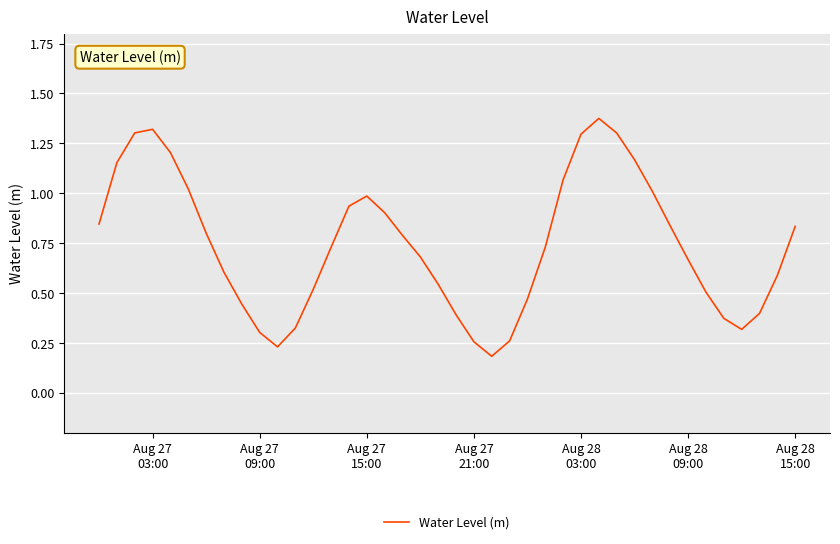

Reading right to left, list all the values displayed in this chart.

0.8	0.6	0.4	0.3	0.4	0.5	0.7	0.8	1.0	1.2	1.3	1.4	1.3	1.1	0.7	0.5	0.3	0.2	0.3	0.4	0.5	0.7	0.8	0.9	1.0	0.9	0.7	0.5	0.3	0.2	0.3	0.4	0.6	0.8	1.0	1.2	1.3	1.3	1.2	0.8